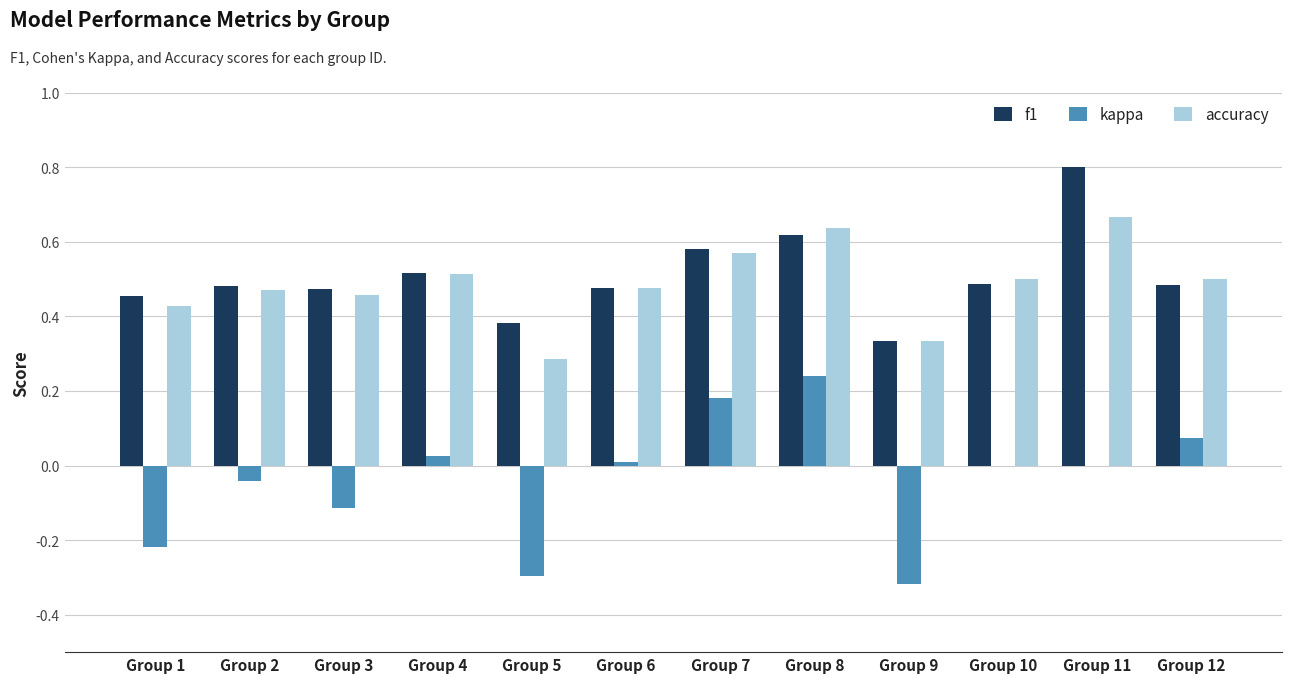

What is the total value across all series at Group 7?

1.3